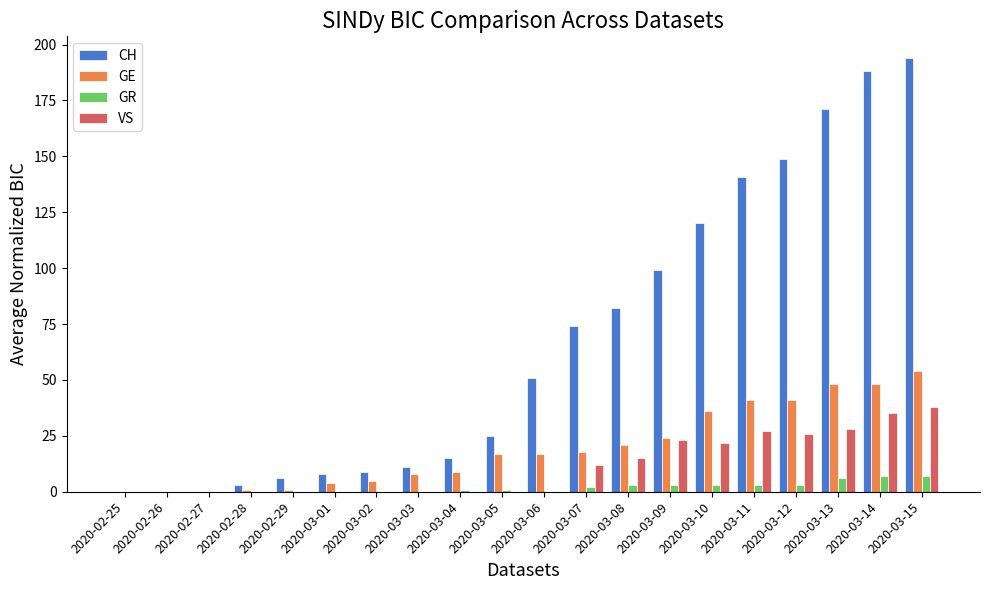

Which series changed the most between 2020-03-03 and 2020-03-15?

CH